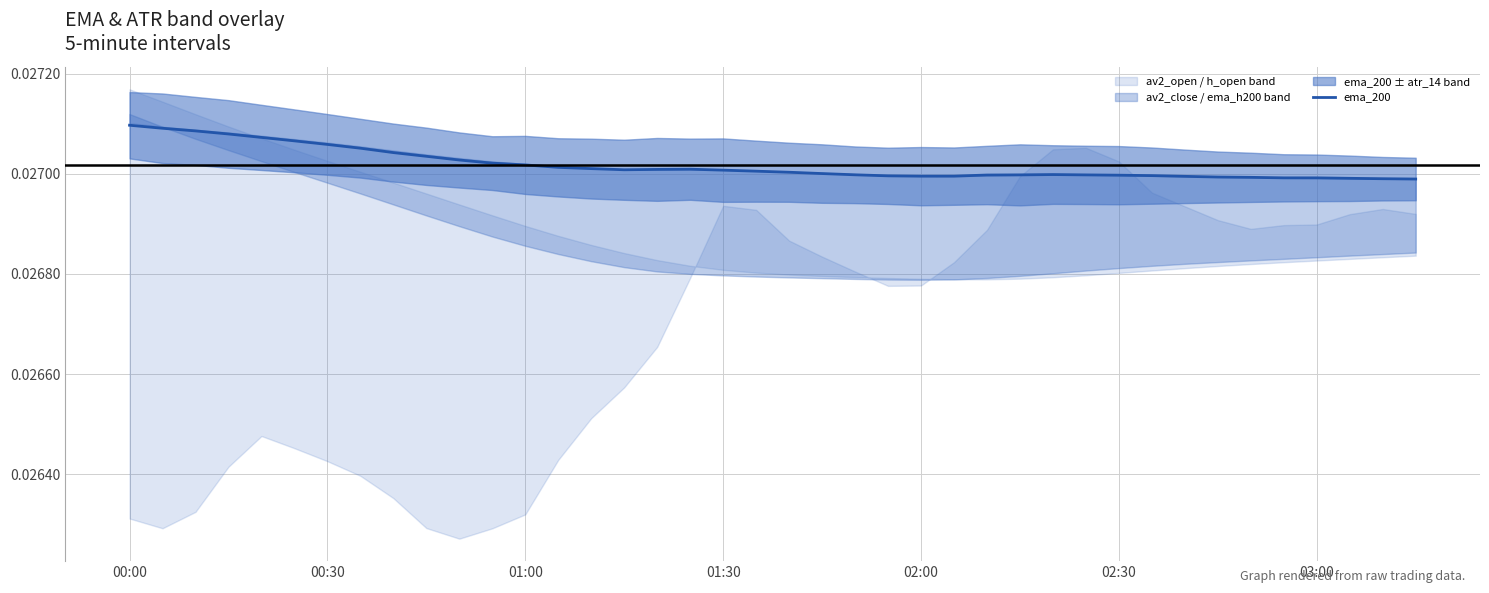

Is this an area chart (filled region under the line)?

No